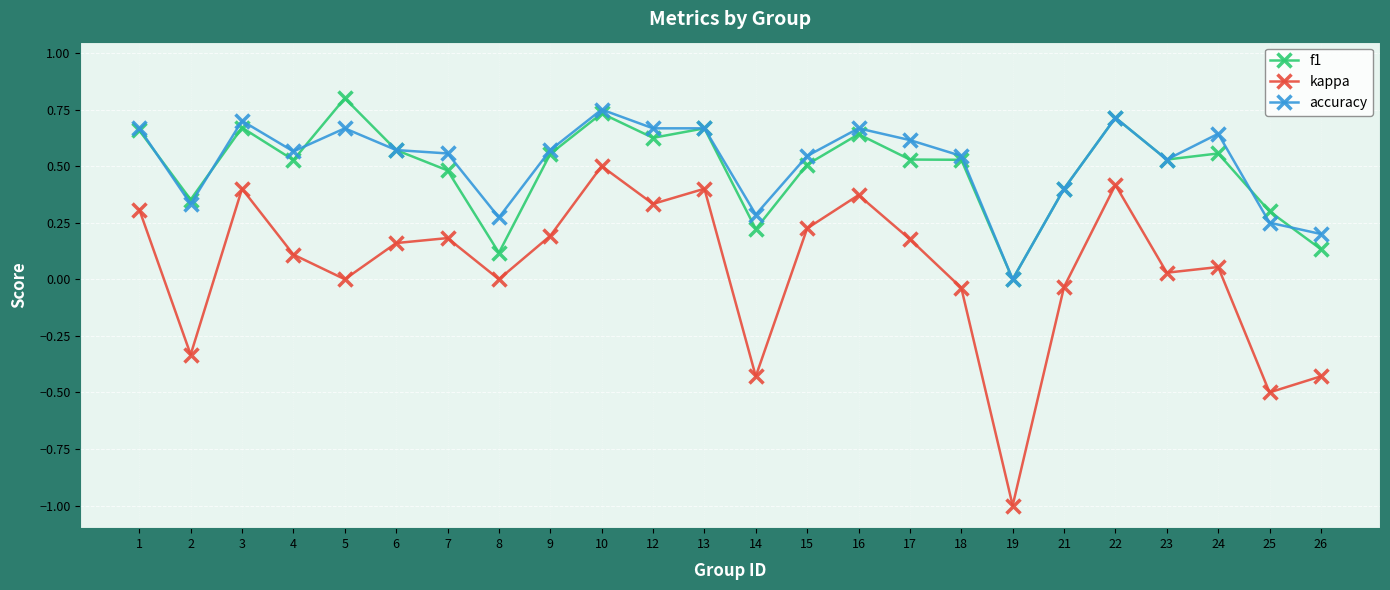

How many categories are shown in the chart?

24